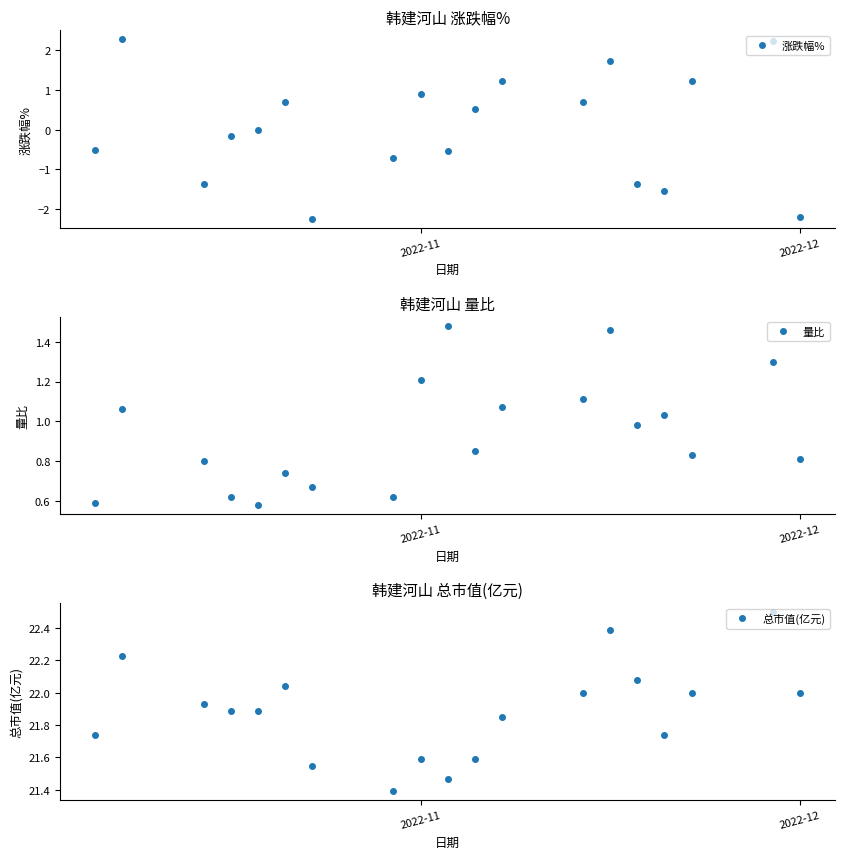

Which series has the widest spread of values?

涨跌幅%